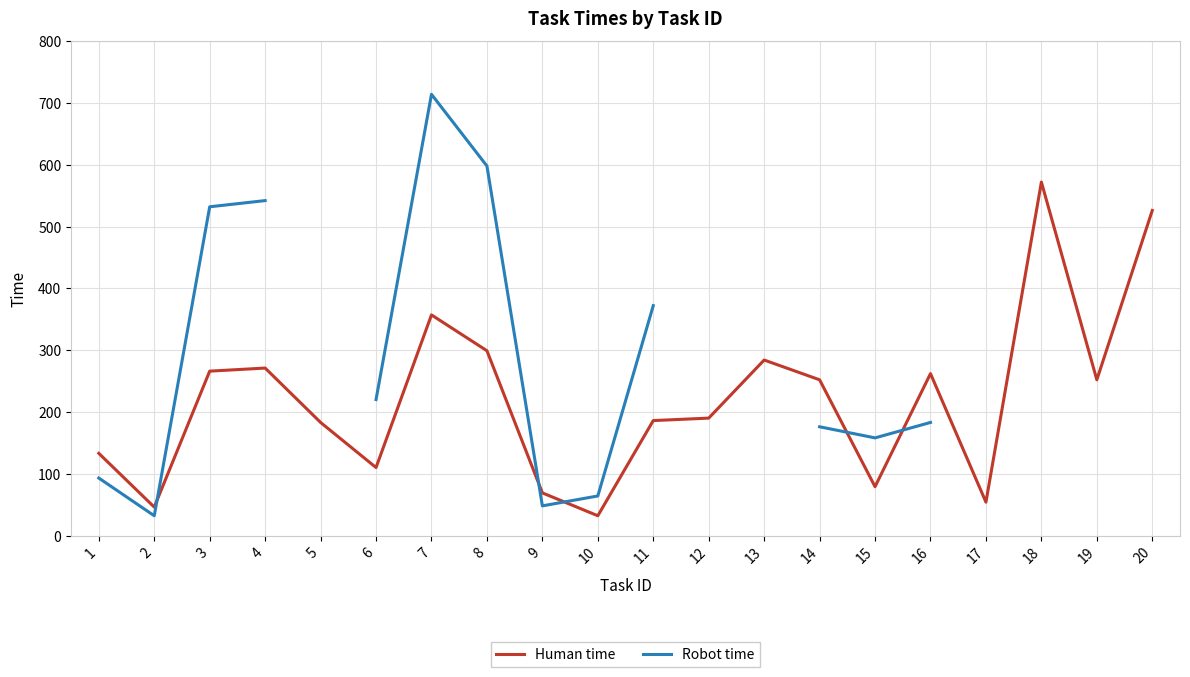

At which category does the chart reach its peak across all series?

7